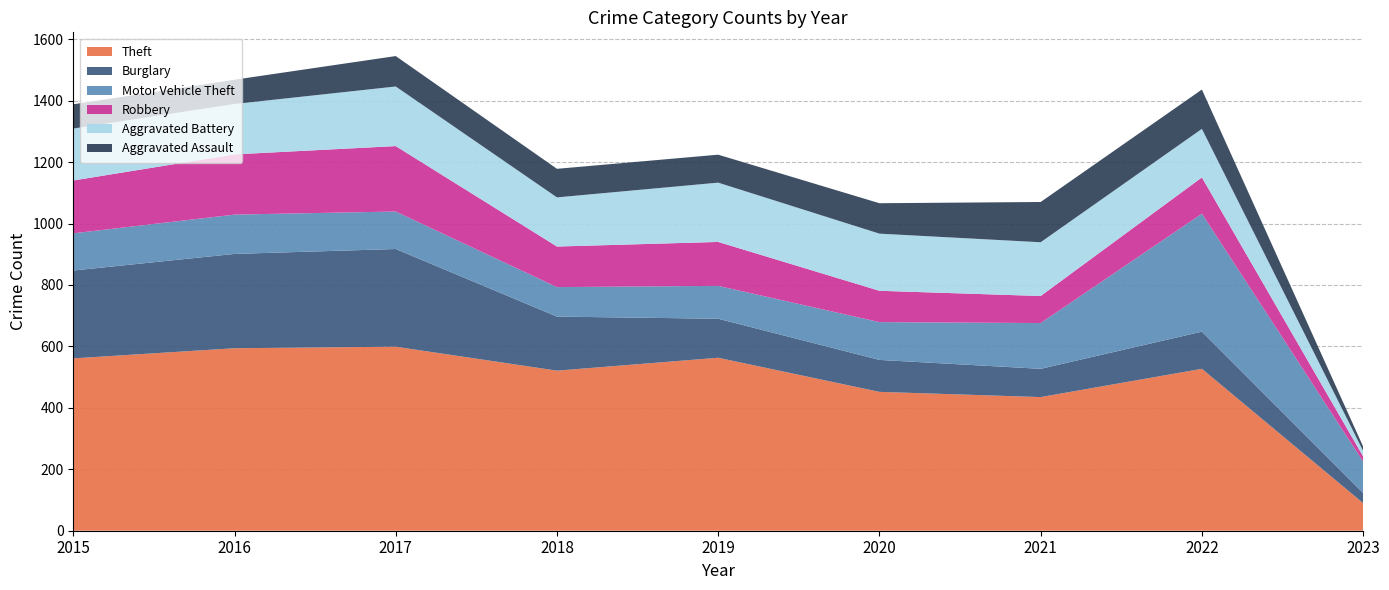

Reading left to right, what are all the values shown in this chart?

Theft: 2015=561	2016=594	2017=599	2018=521	2019=563	2020=452	2021=435	2022=527	2023=90
Burglary: 2015=286	2016=307	2017=318	2018=176	2019=127	2020=104	2021=92	2022=121	2023=33
Motor Vehicle Theft: 2015=121	2016=128	2017=122	2018=96	2019=107	2020=123	2021=149	2022=384	2023=102
Robbery: 2015=172	2016=196	2017=213	2018=132	2019=143	2020=102	2021=88	2022=118	2023=17
Aggravated Battery: 2015=169	2016=164	2017=194	2018=160	2019=193	2020=186	2021=175	2022=158	2023=18
Aggravated Assault: 2015=79	2016=79	2017=99	2018=93	2019=91	2020=99	2021=131	2022=128	2023=14